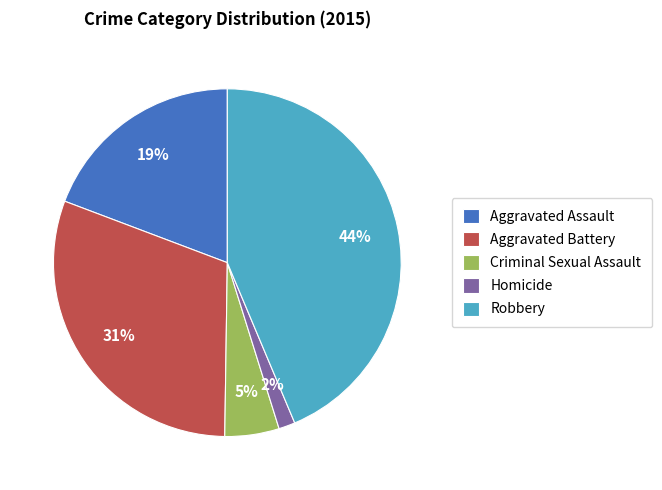

To the nearest percent, what is the average slice percentage?

20%